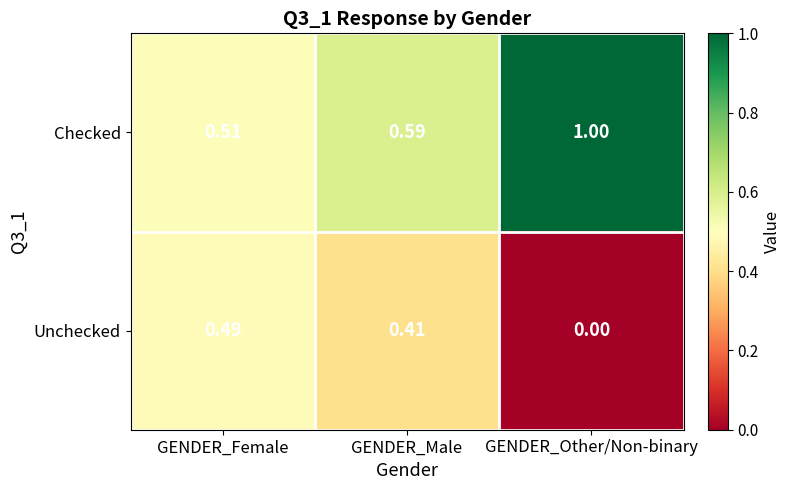

List the labels in order of Checked value, smallest first.

GENDER_Female, GENDER_Male, GENDER_Other/Non-binary